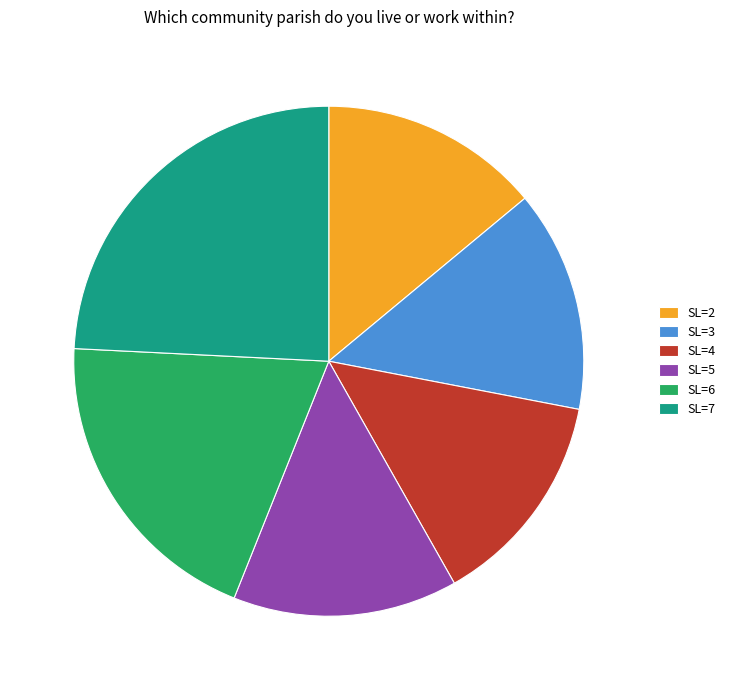

Is the sum of SL=2 and SL=3 greater than half?

No